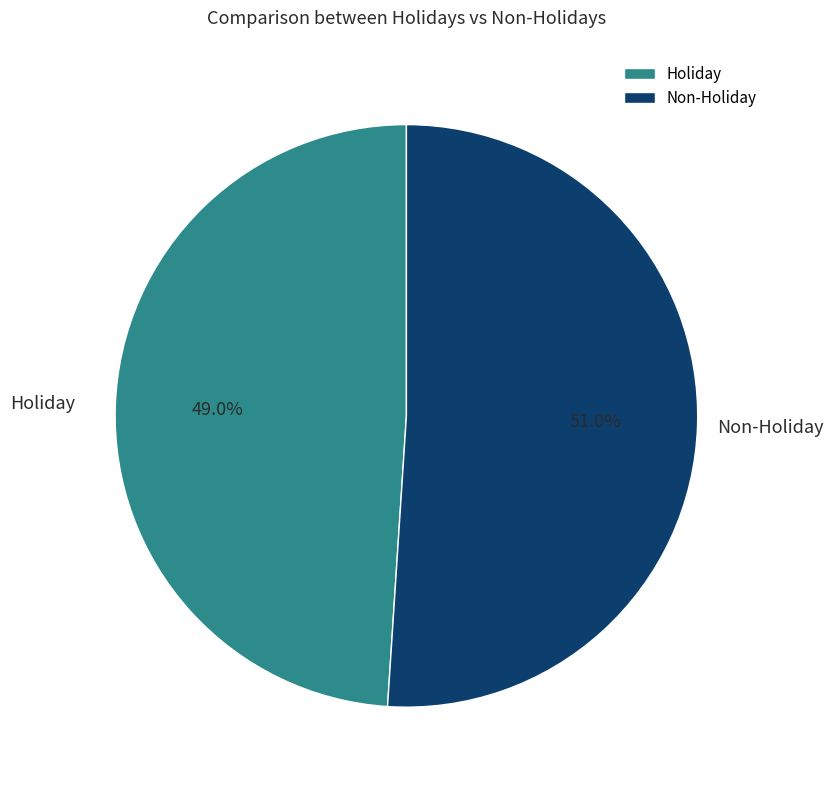

Between Holiday and Non-Holiday, which is larger?

Non-Holiday